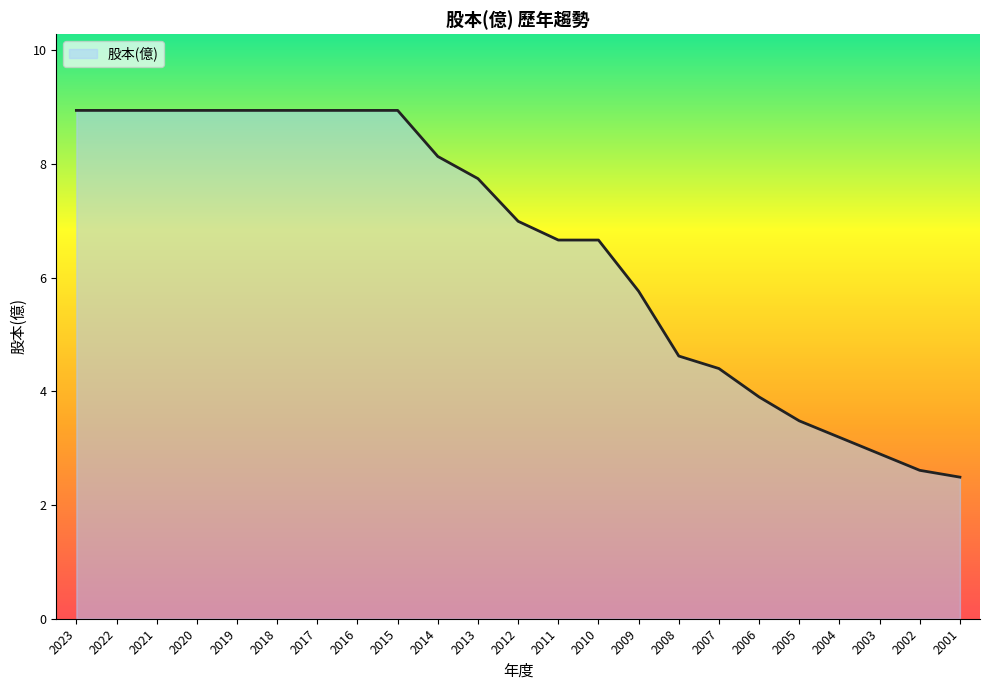

What is the maximum value shown in the chart?

8.9